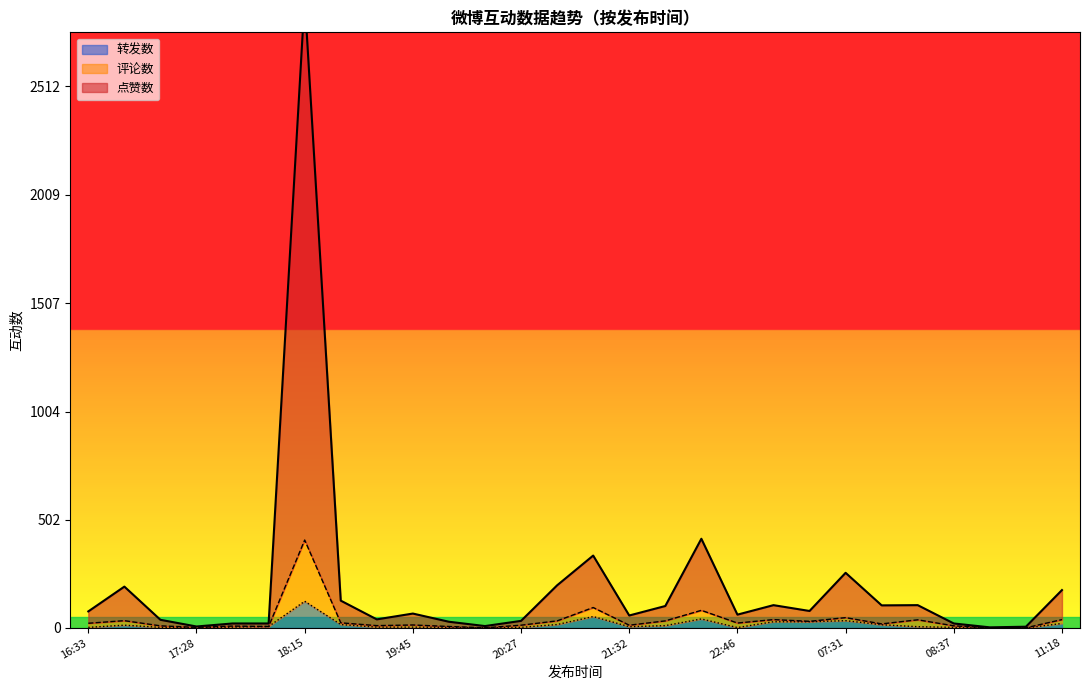

Where is the first local minimum for 点赞数?

17:28